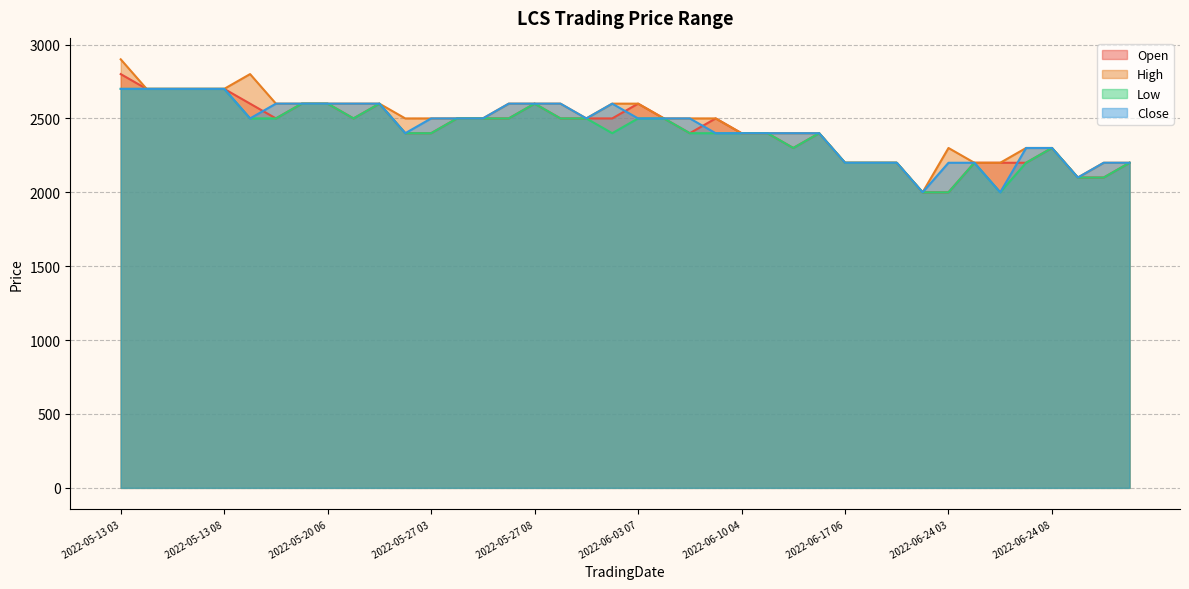

What is the total value across all series at 2022-06-17 08?

8800